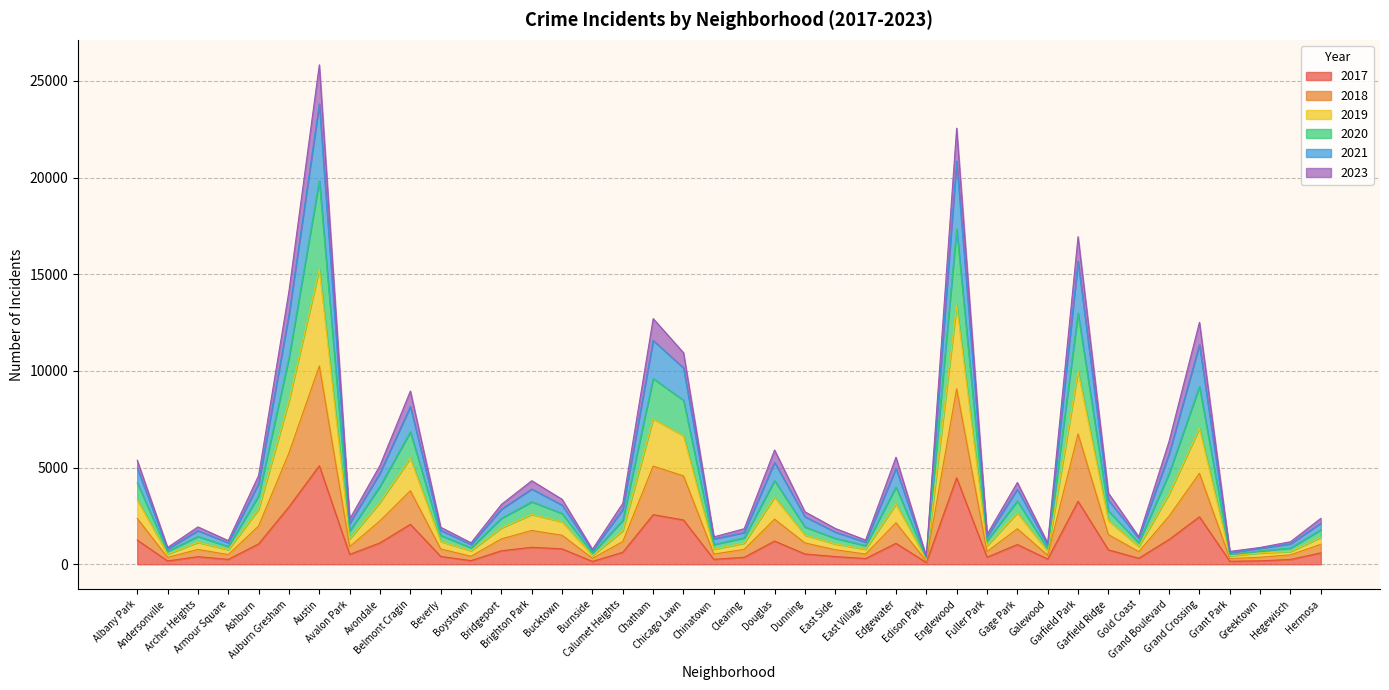

At which category is the sum across all series the highest?

Austin